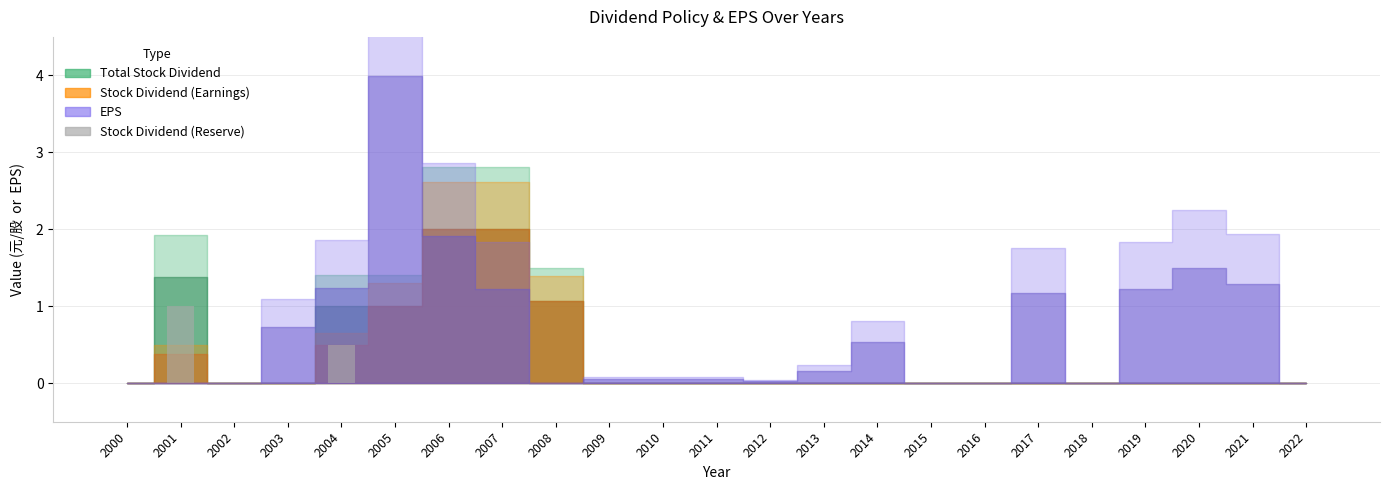

Which category has the highest value across all series?

2001